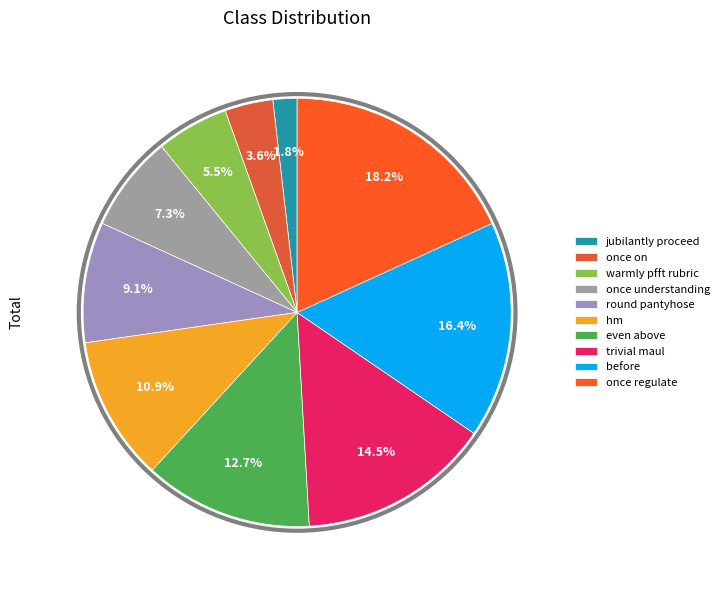

How many segments does this pie chart have?

10